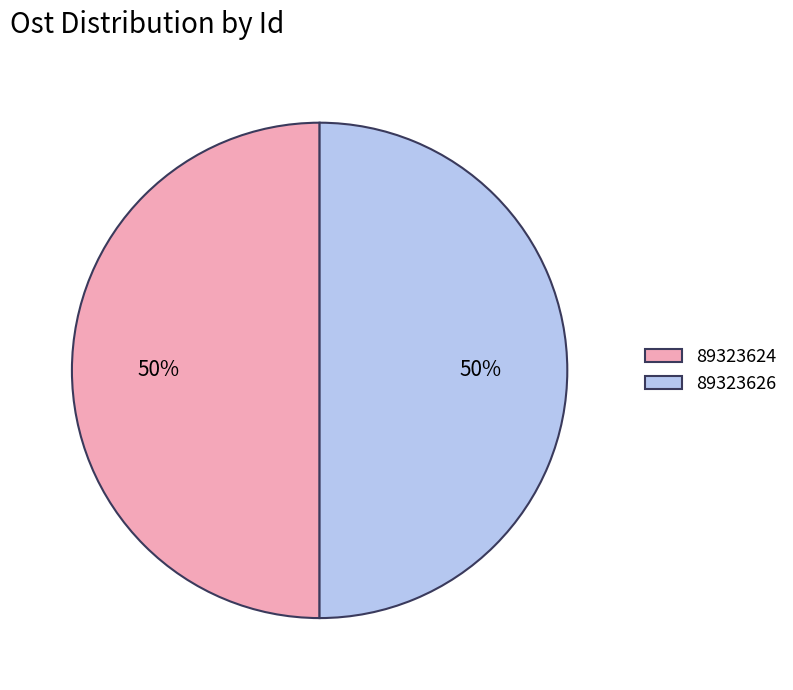

To the nearest percent, what percentage of the pie is 89323624?

50%